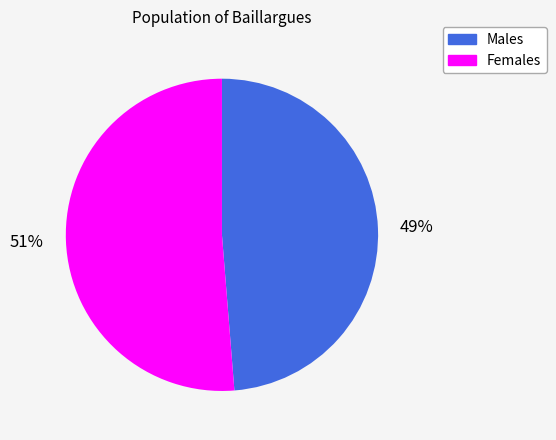

Does any single category account for the majority?

Yes